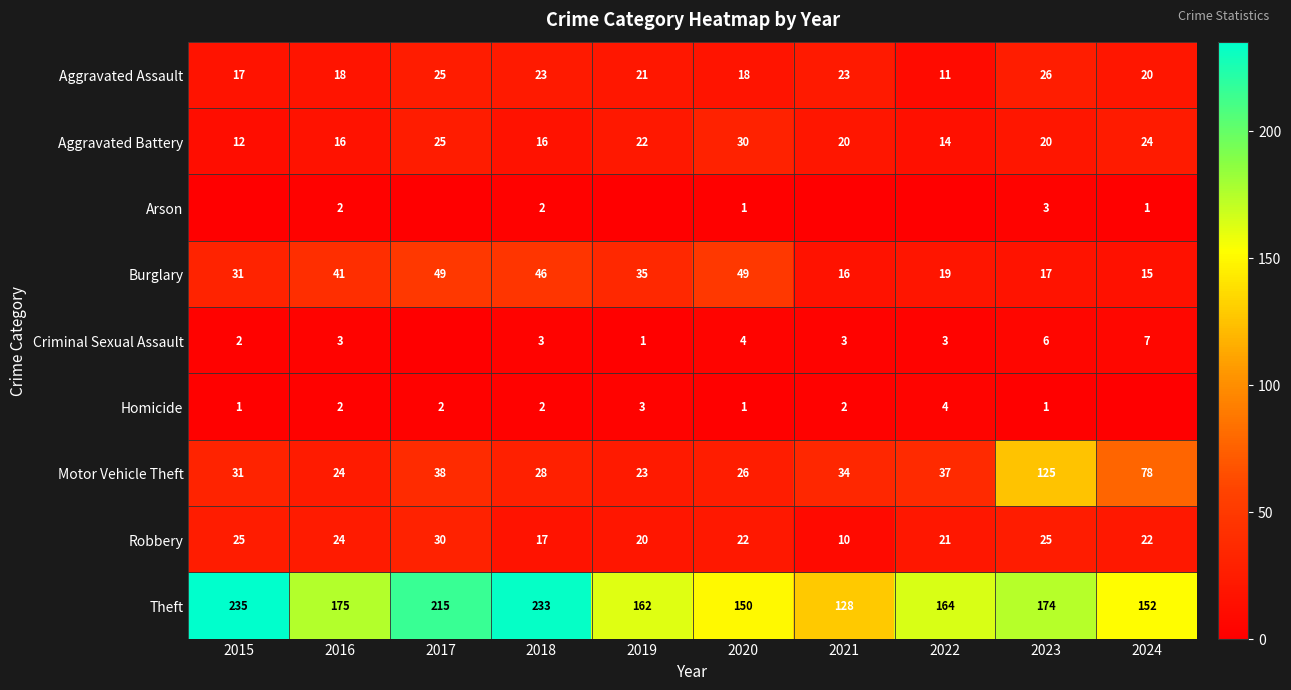

List the labels in order of Motor Vehicle Theft value, smallest first.

2019, 2016, 2020, 2018, 2015, 2021, 2022, 2017, 2024, 2023